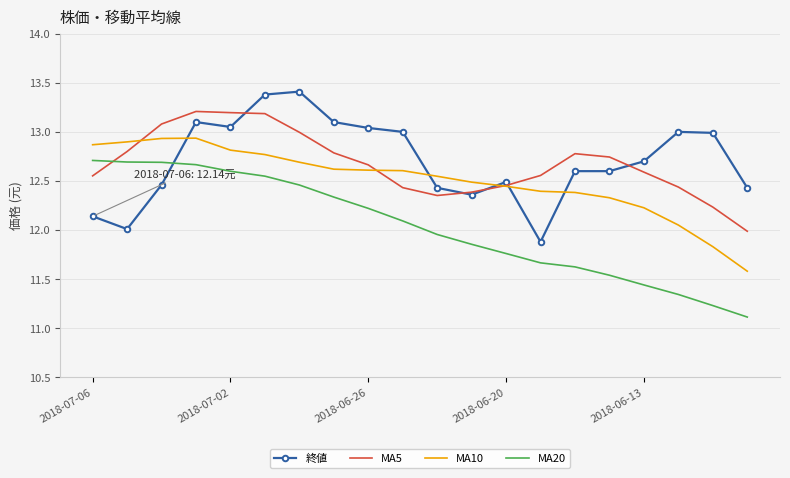

List the series in order of their peak value, highest first.

終値, MA5, MA10, MA20